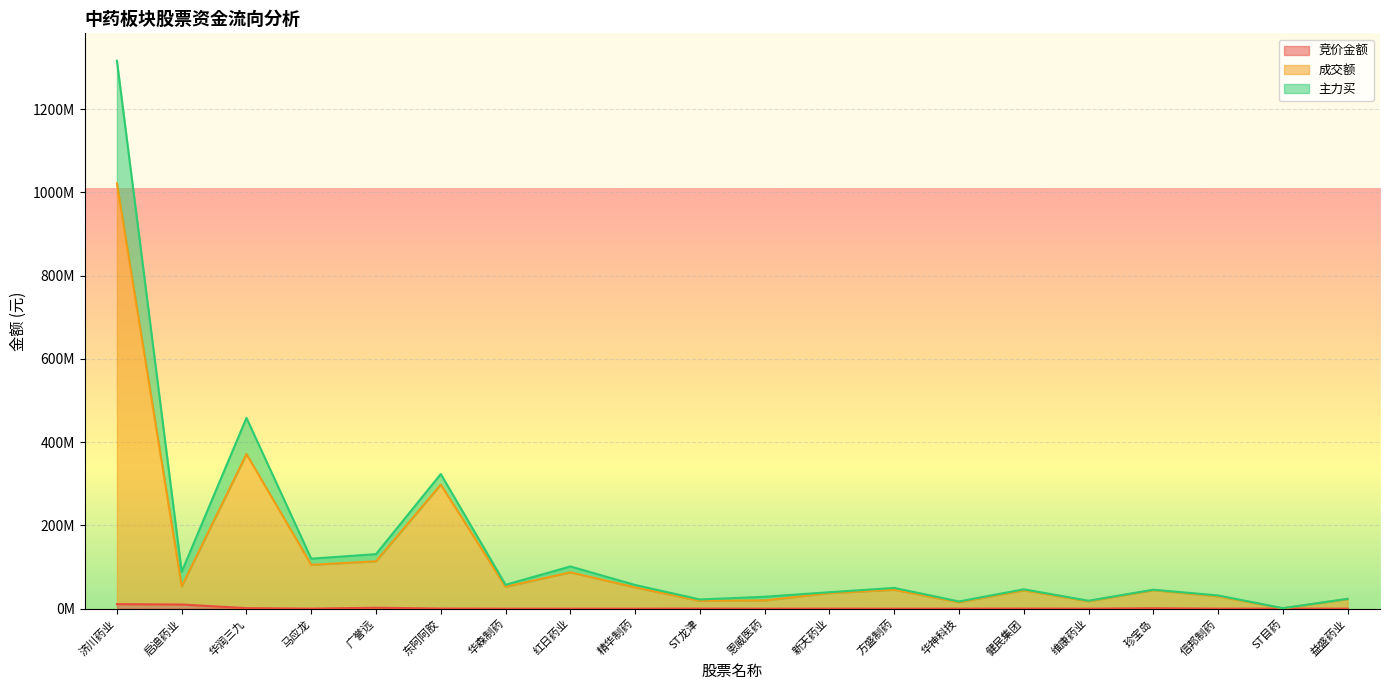

What is the sum of the 成交额 values at 信邦制药 and 维康药业?

47719826